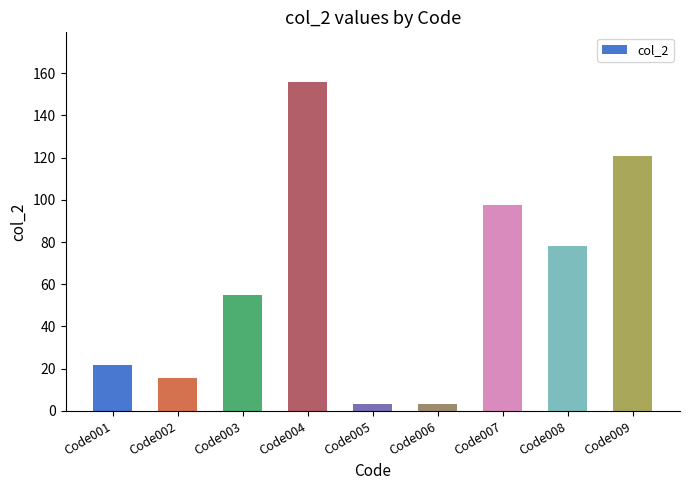

Which has a higher value, Code004 or Code009?

Code004